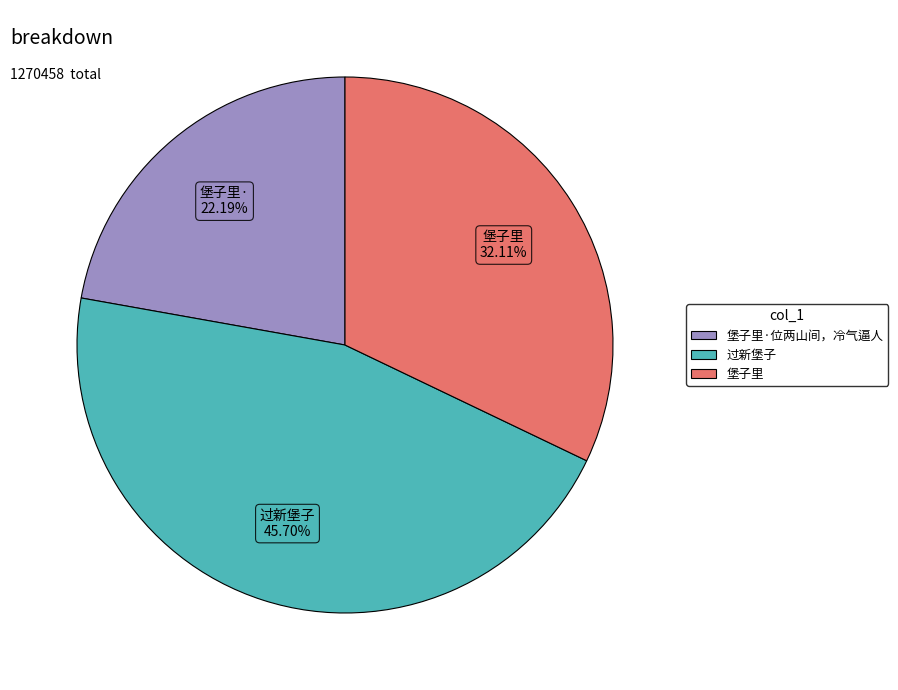

Is there any slice that represents more than half of the pie?

No